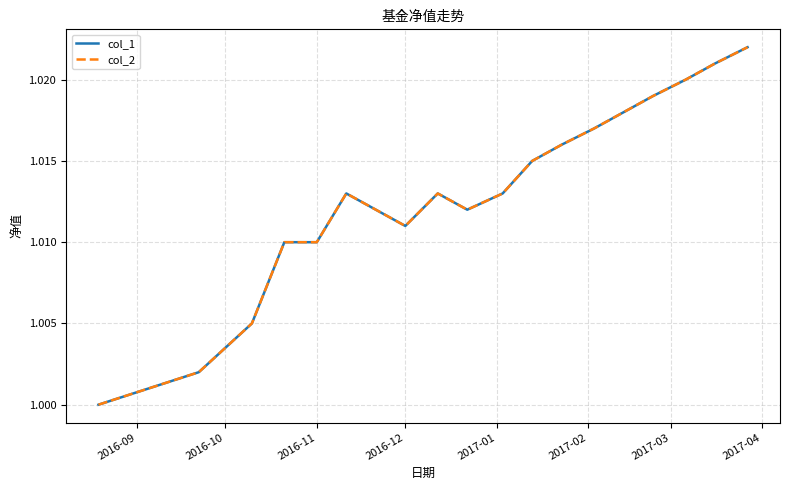

Does the chart have visible grid lines?

Yes